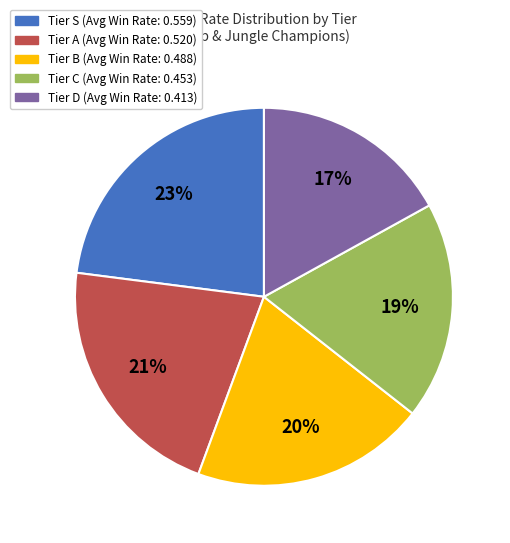

Is there any slice that represents more than half of the pie?

No